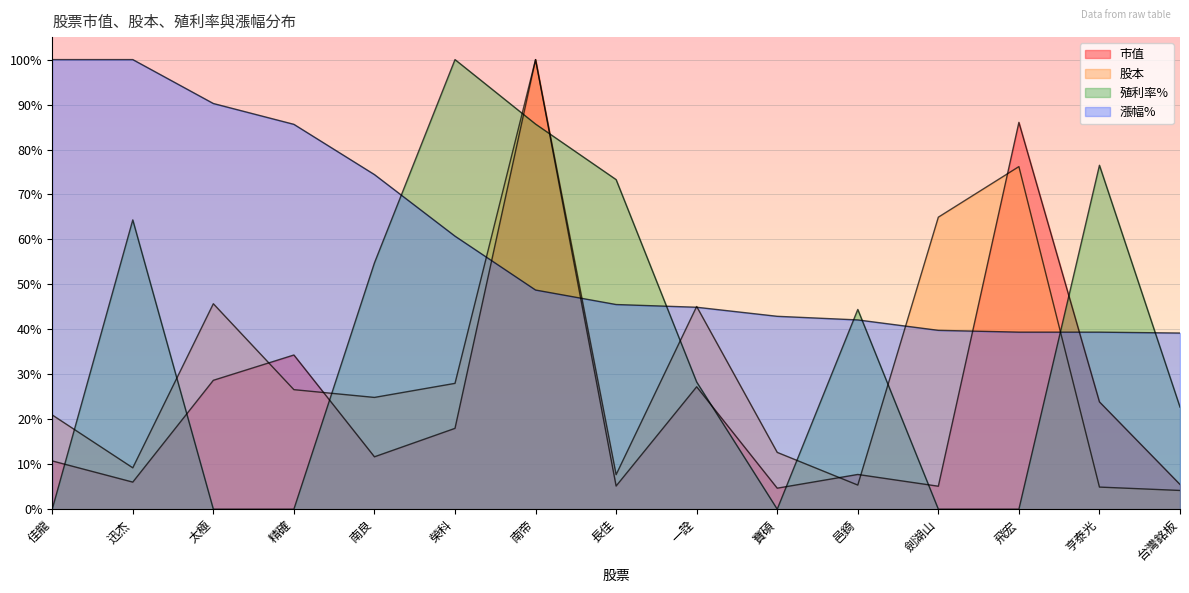

True or false: 市值 and 股本 intersect in this chart.

True